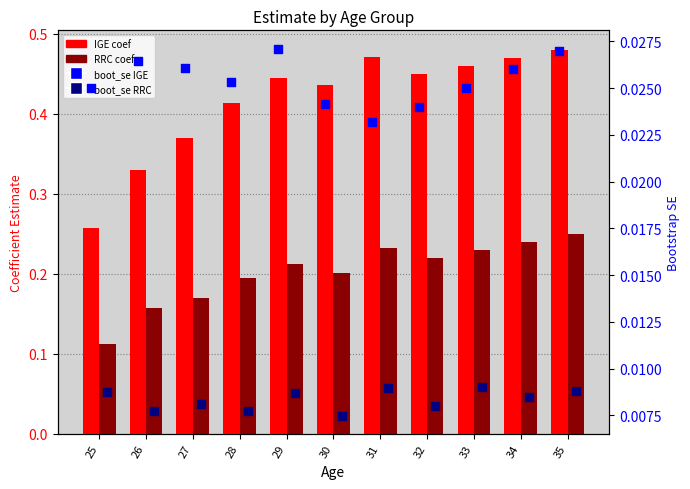

Which series has the widest spread of Y values?

IGE